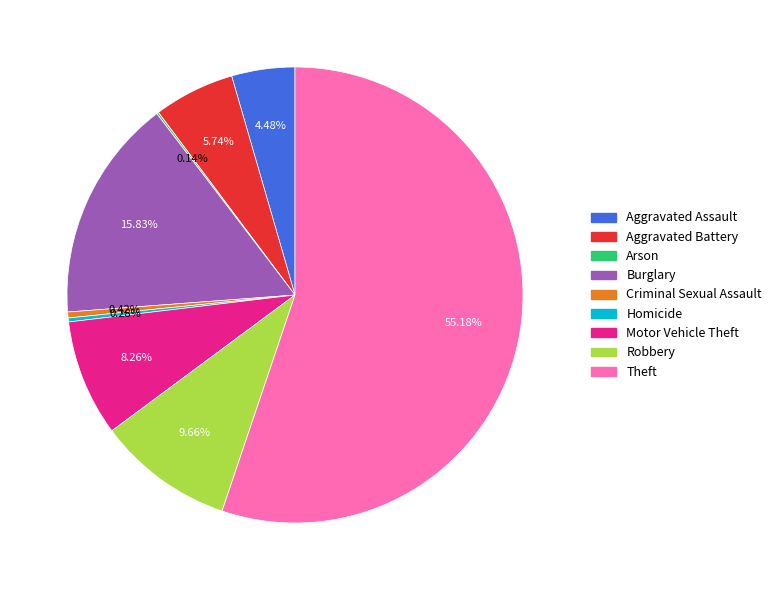

Which category has the biggest portion of the pie?

Theft